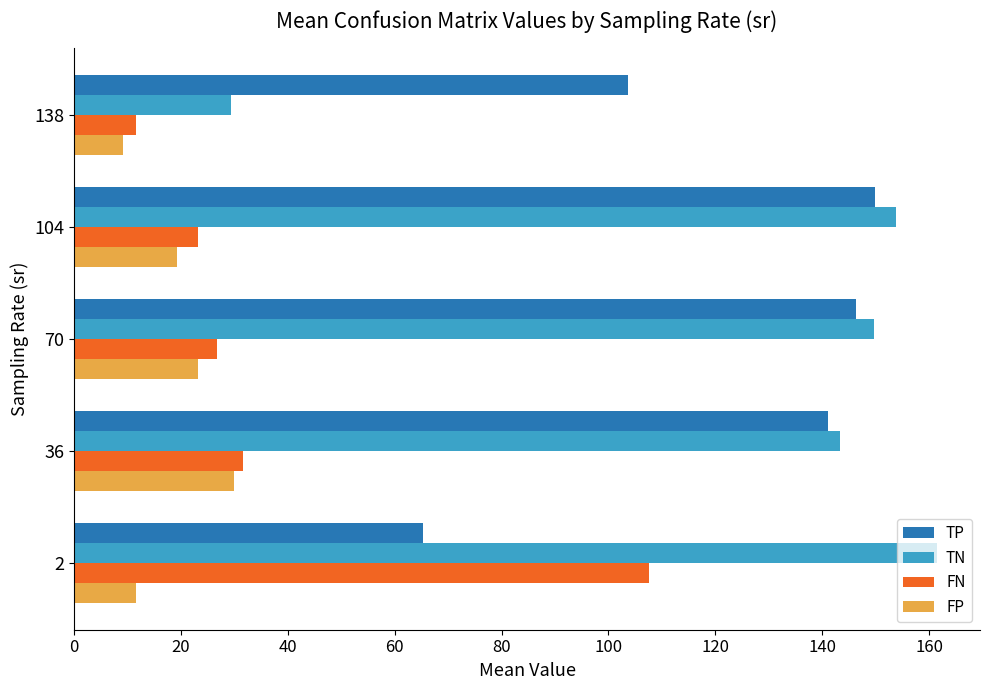

The value of TP at 138 is 103.7. True or false?

True